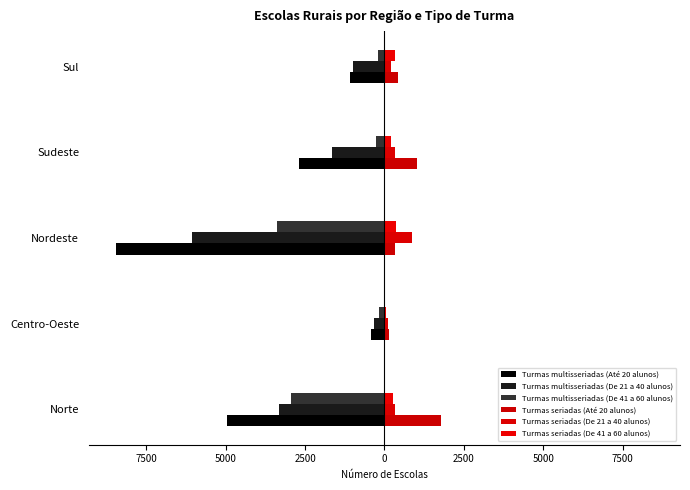

What is the minimum value for Turmas seriadas (De 41 a 60 alunos)?

50